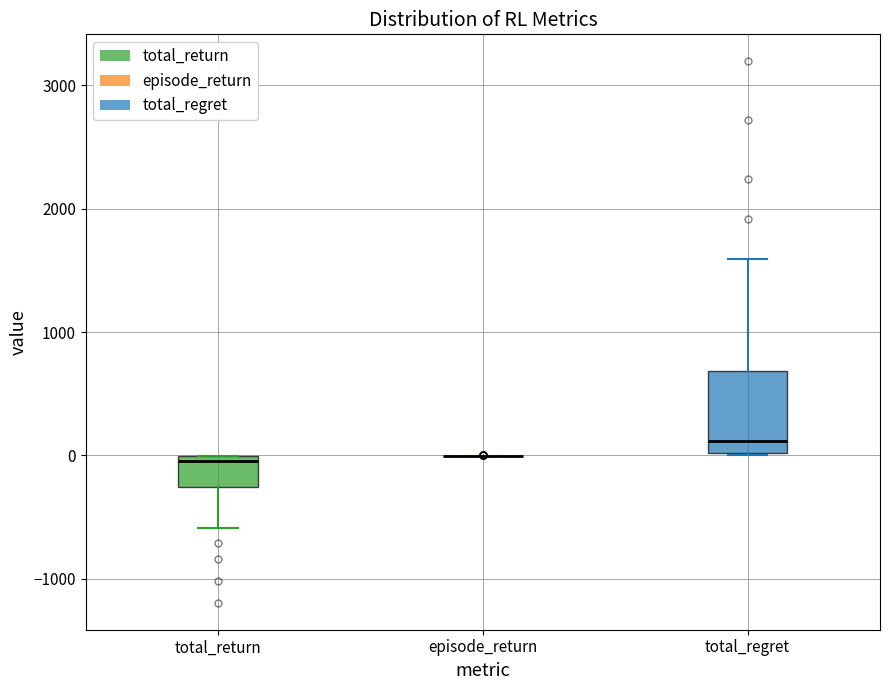

Reading left to right, read every box against the y-axis: the position of its median line, the range the box covers, and the ends of its whiskers. The values are not printed on the chart, so give them approximately, as read against the axis.

total_return: median 0 (just below the box's upper edge), box -300 to 0, whiskers -600 to 0
episode_return: box collapsed to a line at 0, whiskers 0 to 0
total_regret: median 100, box 0 to 700, whiskers 0 to 1600